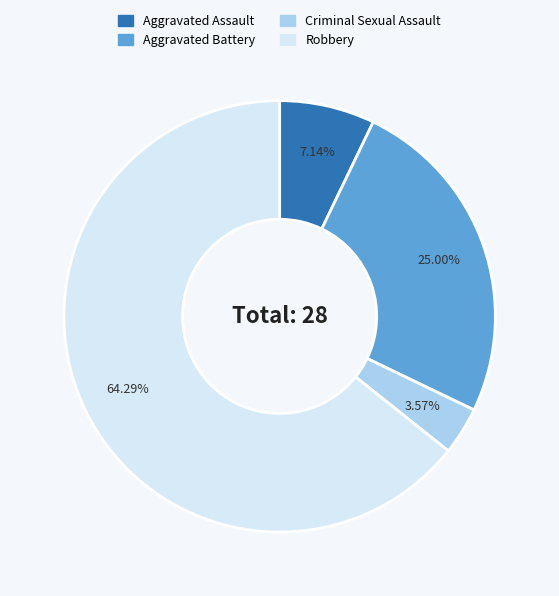

The Aggravated Assault slice represents 17% of the pie. True or false?

False